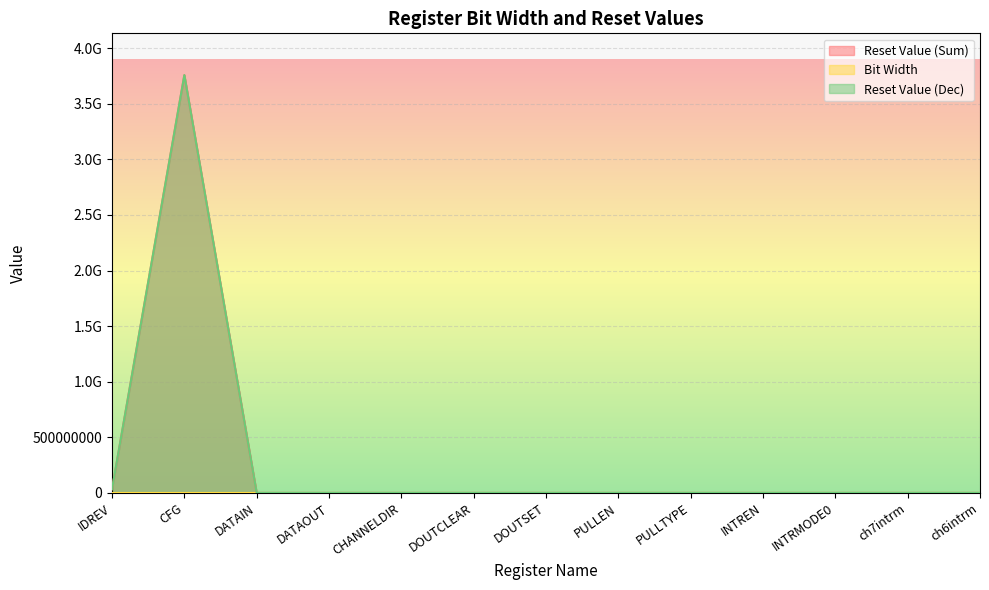

Does the chart display data point markers on the line(s)?

No